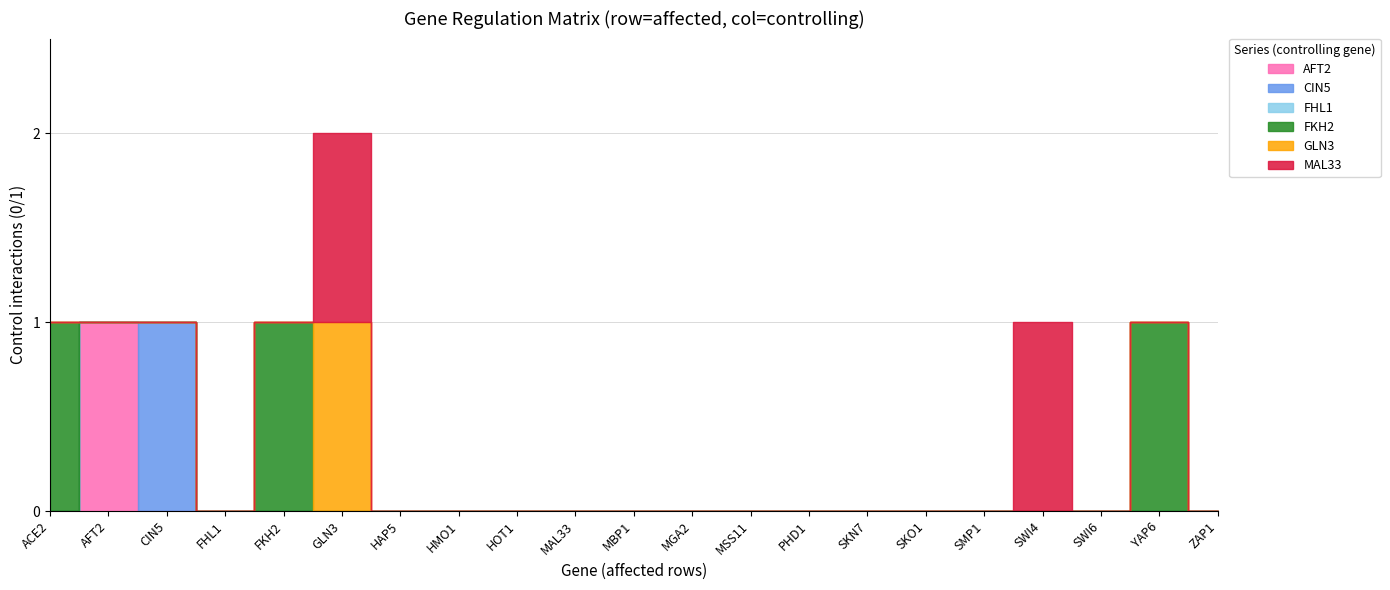

Which series ends up on top after the final intersection of CIN5 and AFT2?

CIN5